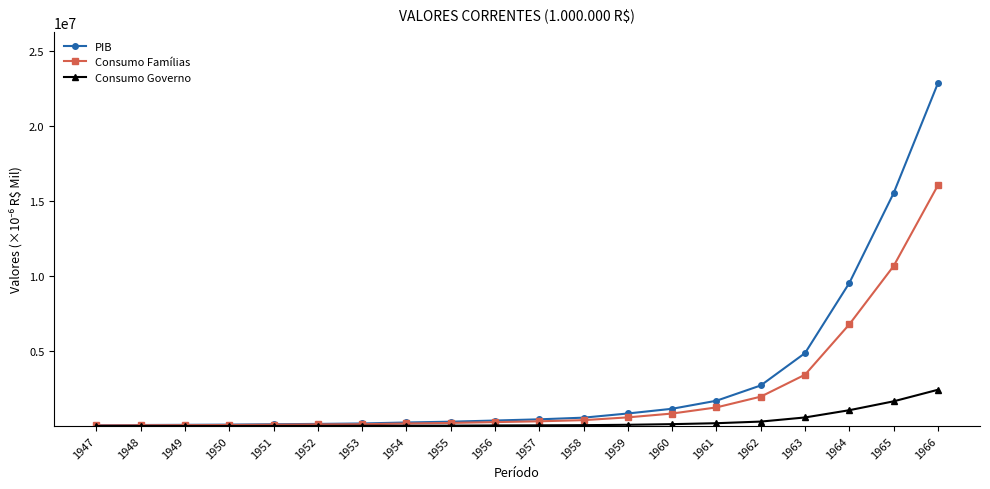

At which category is the sum across all series the highest?

1966